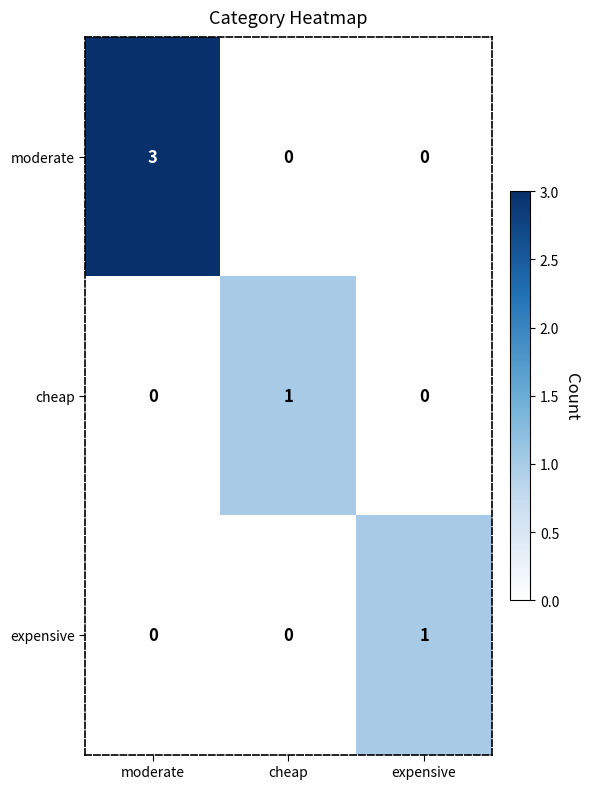

At which category is the sum across all series the highest?

moderate